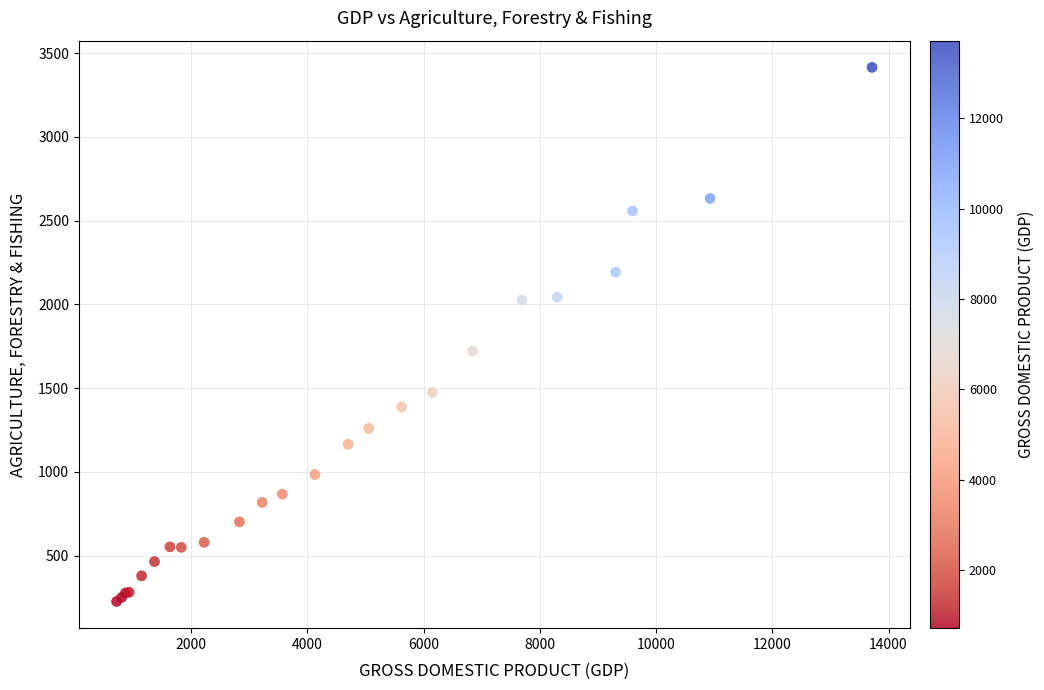

What Y value in the scatter plot is closest to 1821?

1722